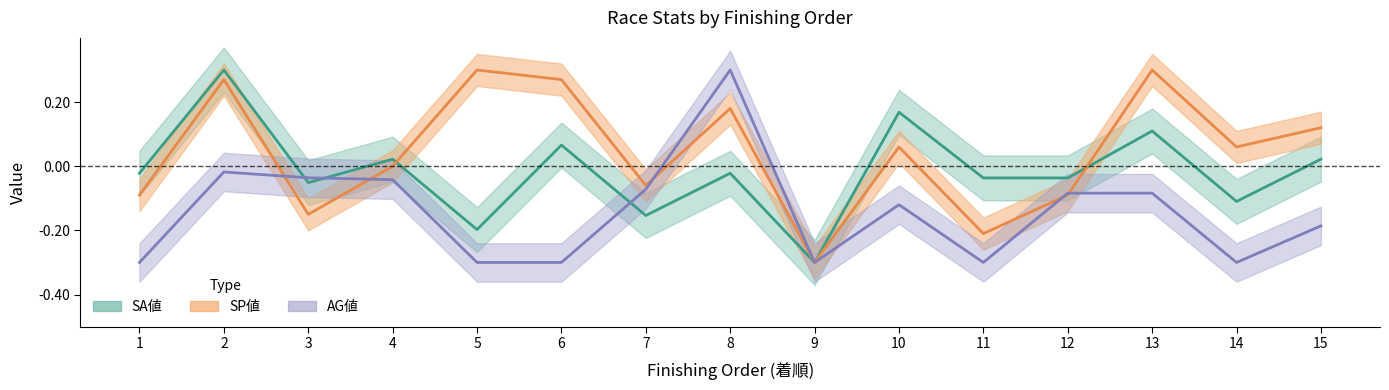

Rank the series by their average value, from highest to lowest.

SP値, SA値, AG値